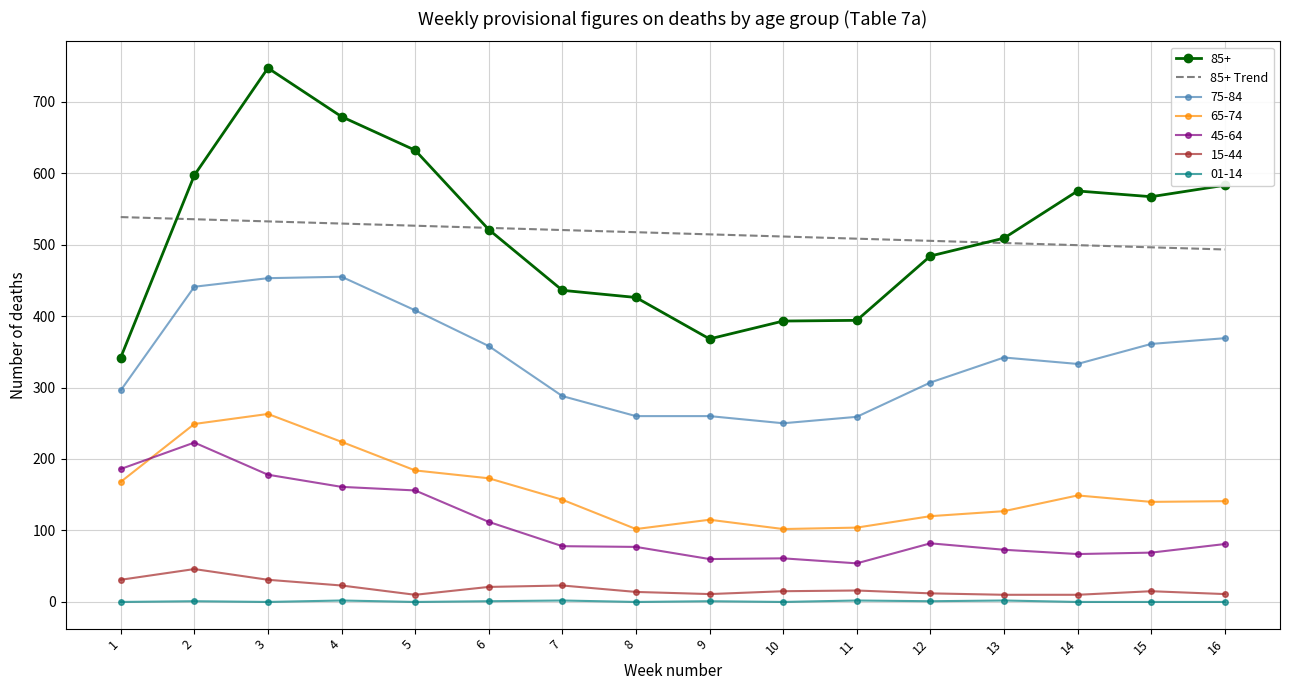

What is the maximum value shown in the chart?

747.0